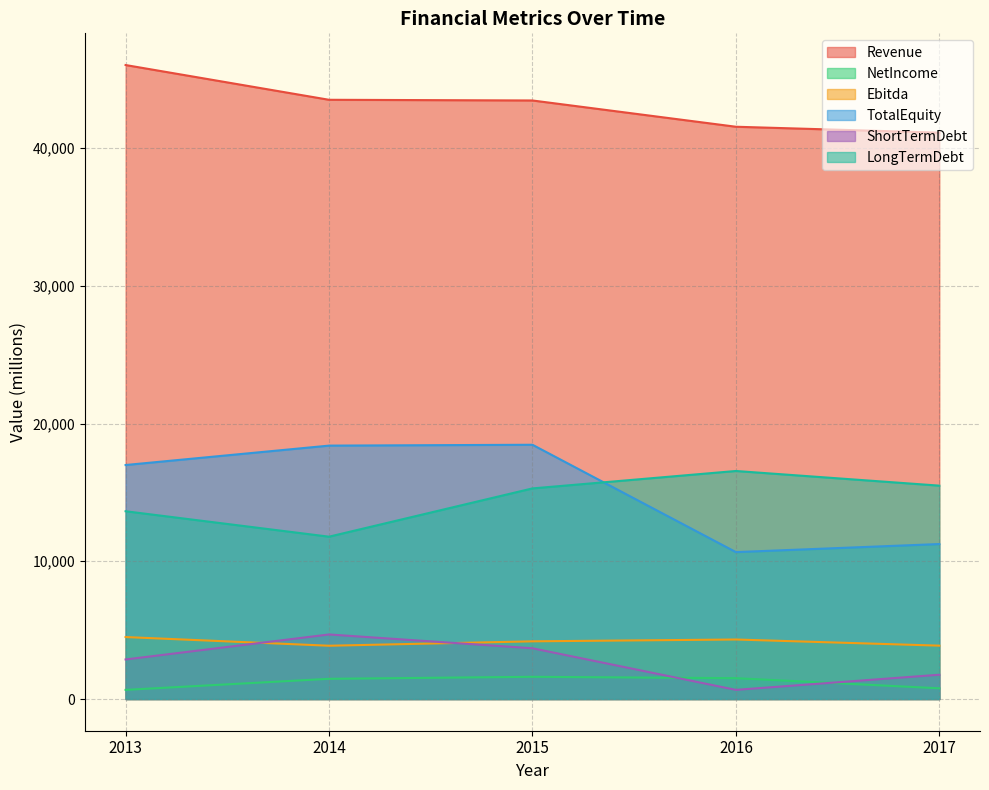

At which category is the sum across all series the highest?

2015